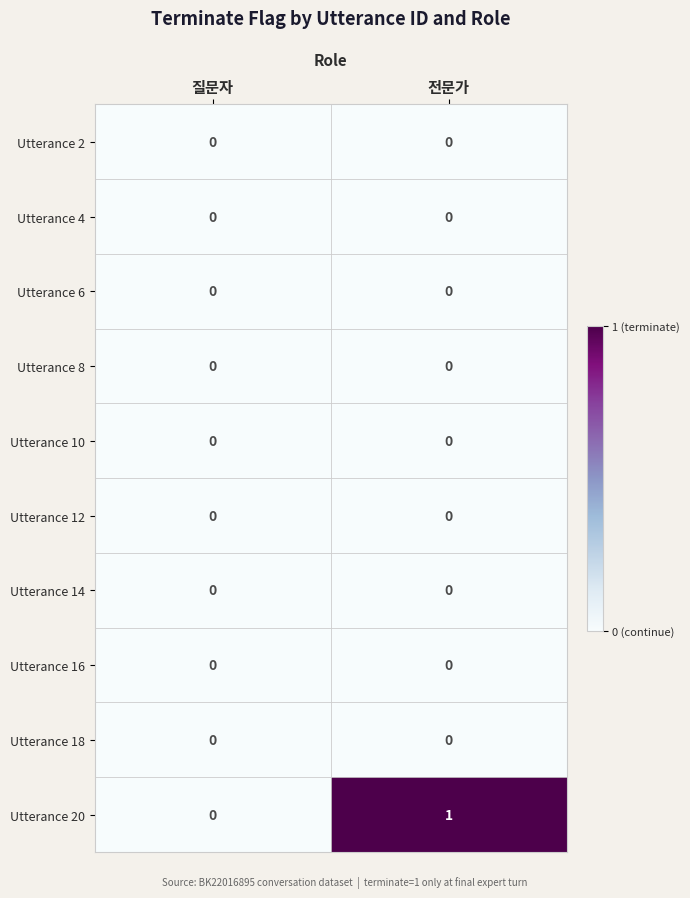

Which series has the largest total across all categories?

Utterance 20